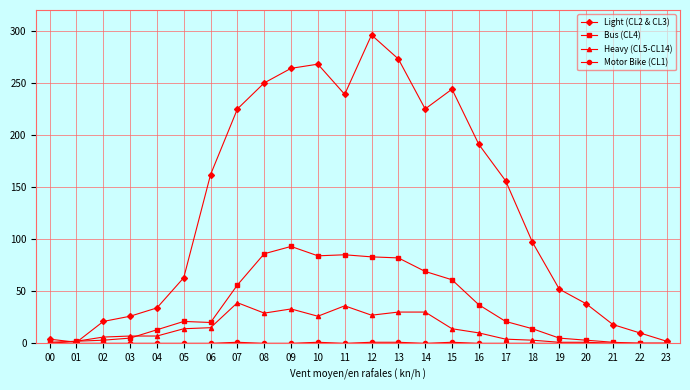

Which series has the largest range (max minus min)?

Light (CL2 & CL3)